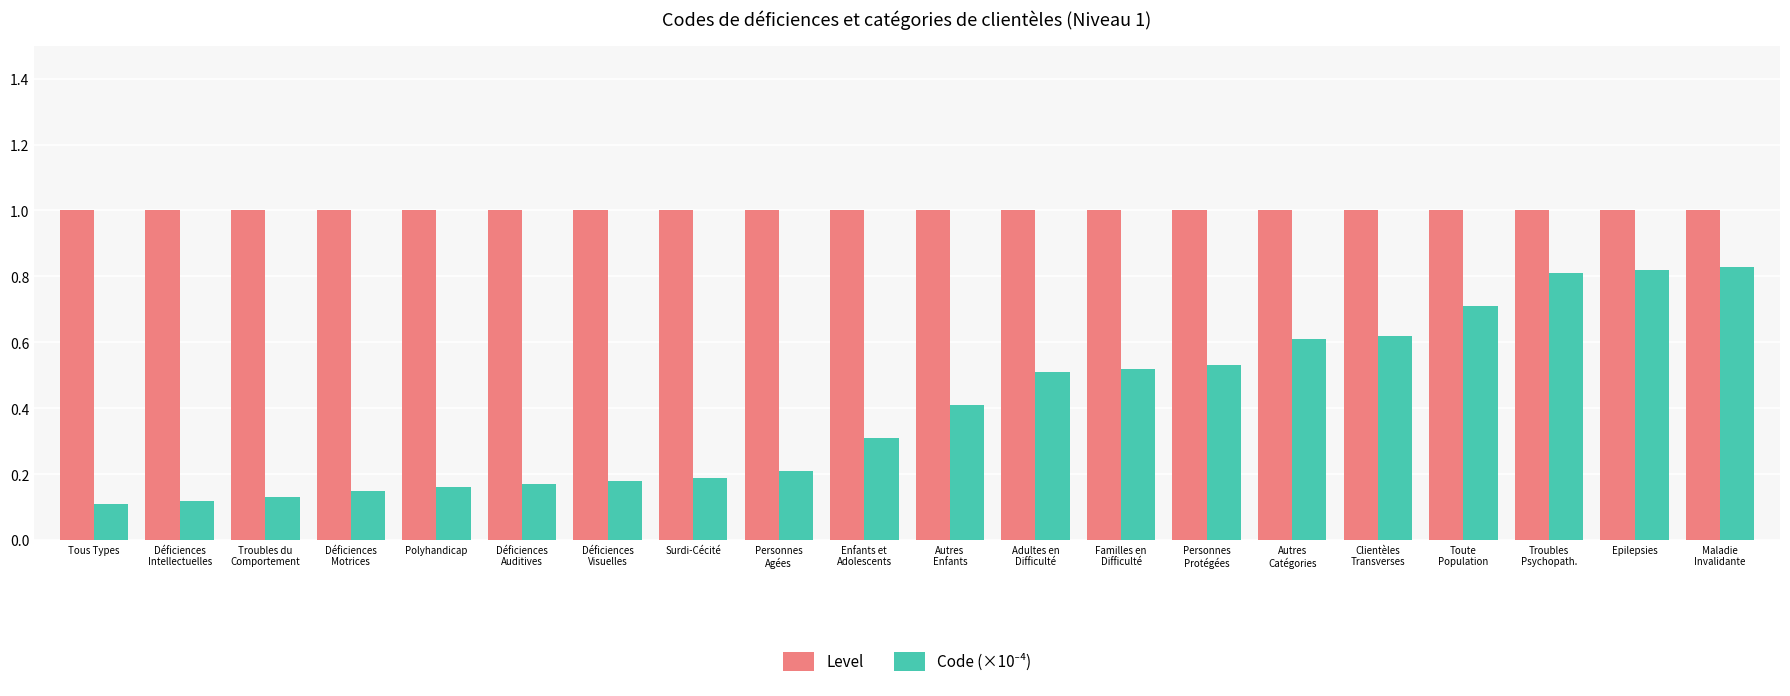

What is the approximate value of Level at Tous Types?

1.0